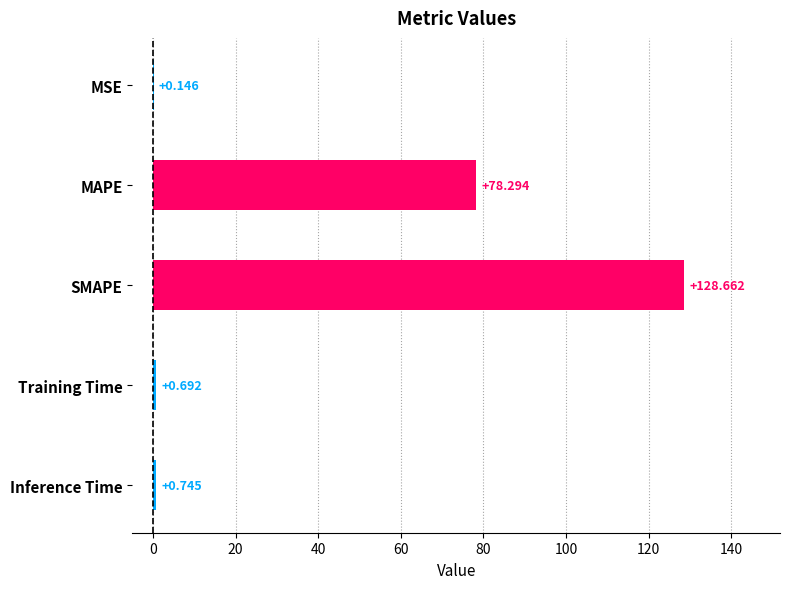

Which label corresponds to the largest value in the chart?

SMAPE